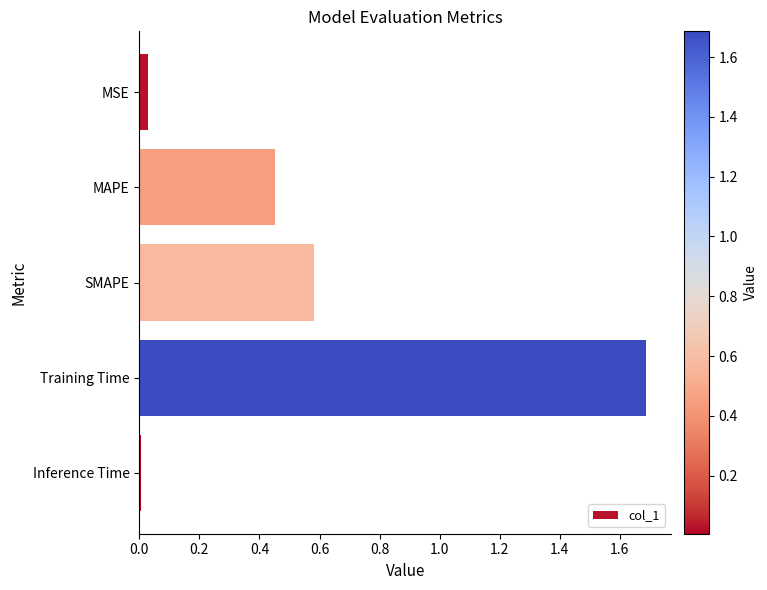

What is the average value?

0.6